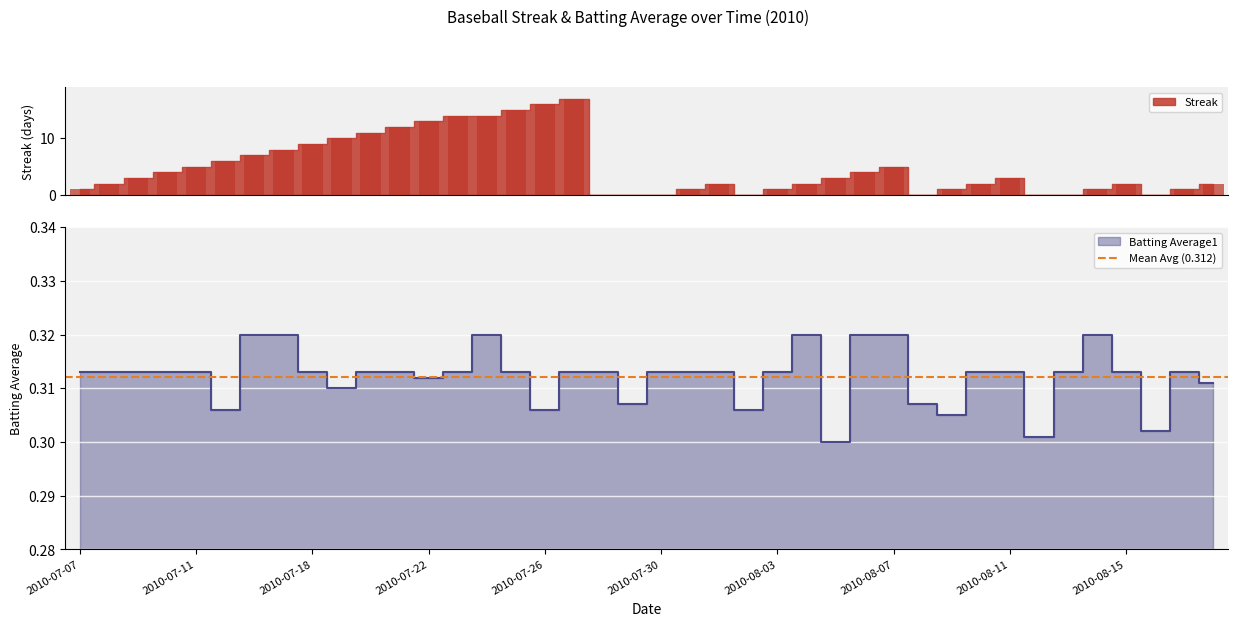

Rank the series at 2010-08-12 from lowest to highest value.

Streak, Batting Average1